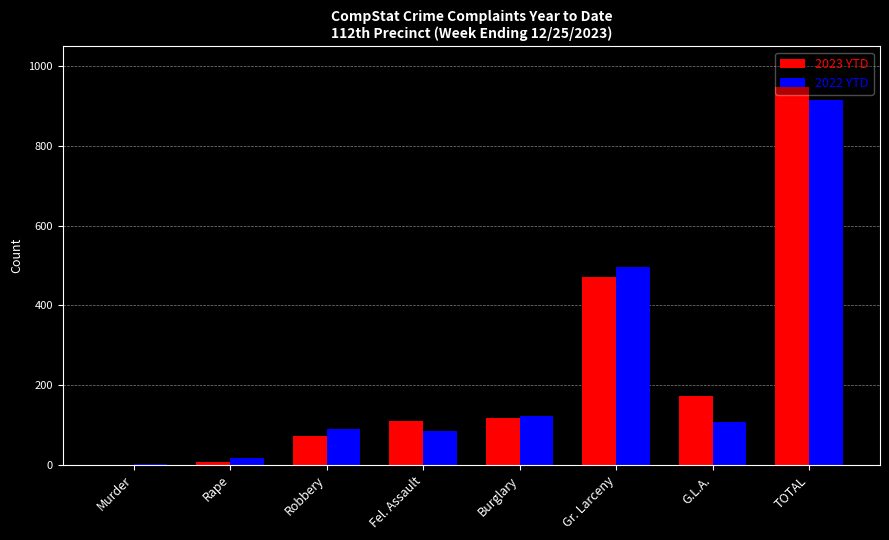

Where is 2023 YTD nearest to the value 474?

Gr. Larceny